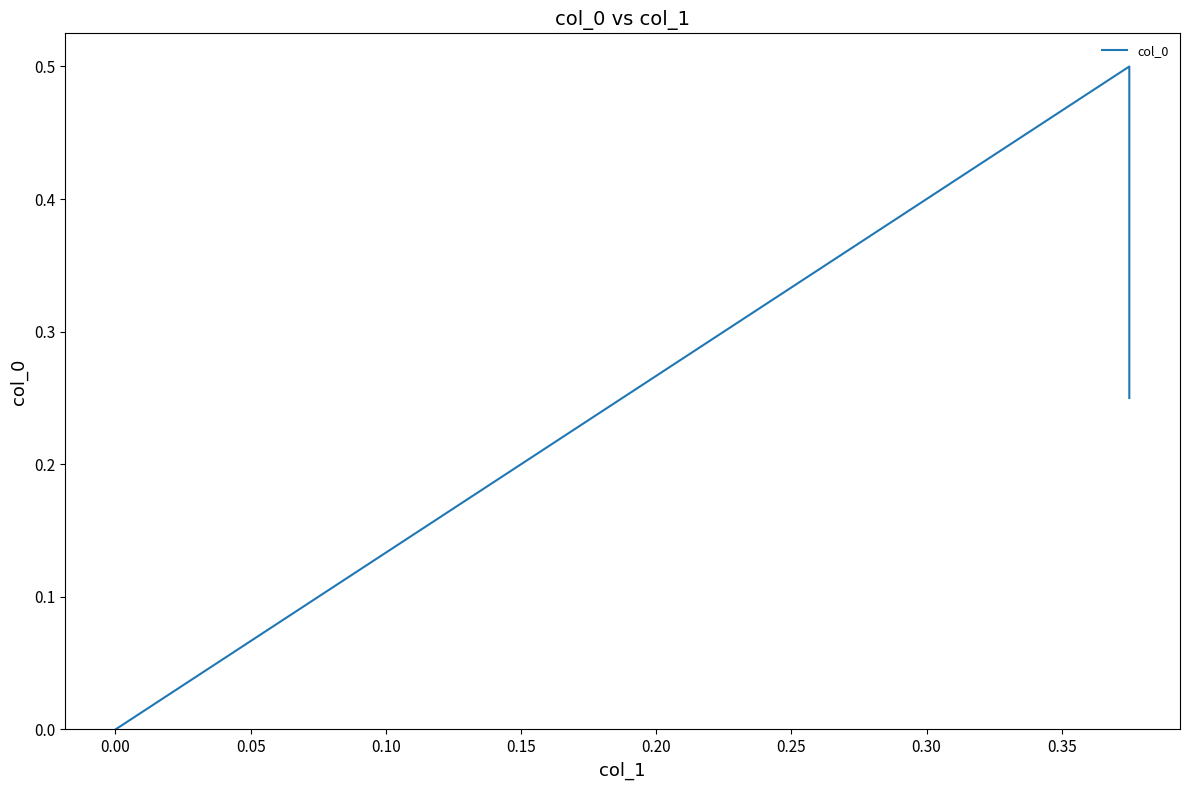

How many distinct data groups are displayed?

1